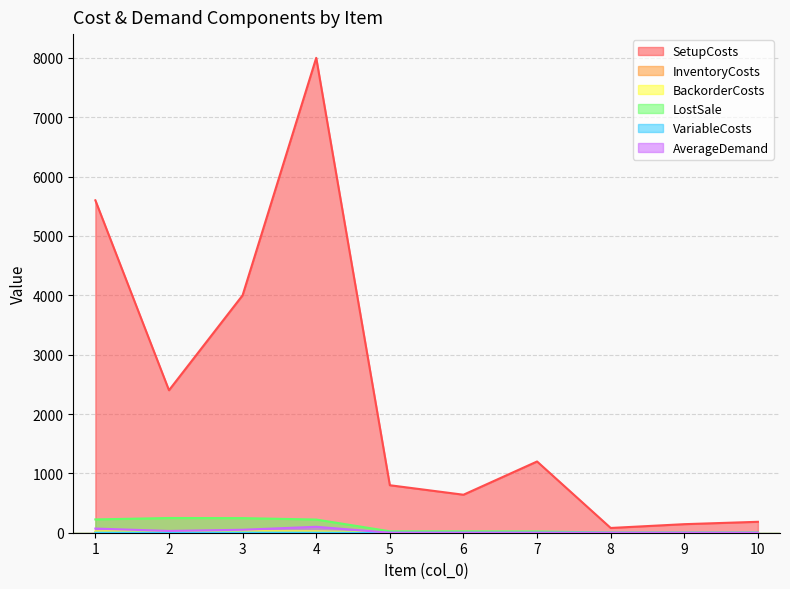

The InventoryCosts series shows 24.0 at 5. True or false?

True